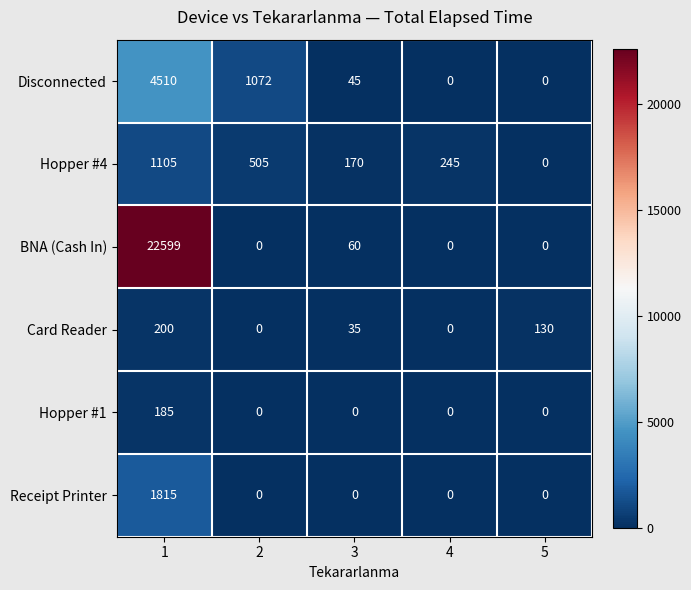

Rank the series by their maximum value, from highest to lowest.

BNA (Cash In), Disconnected, Receipt Printer, Hopper #4, Card Reader, Hopper #1